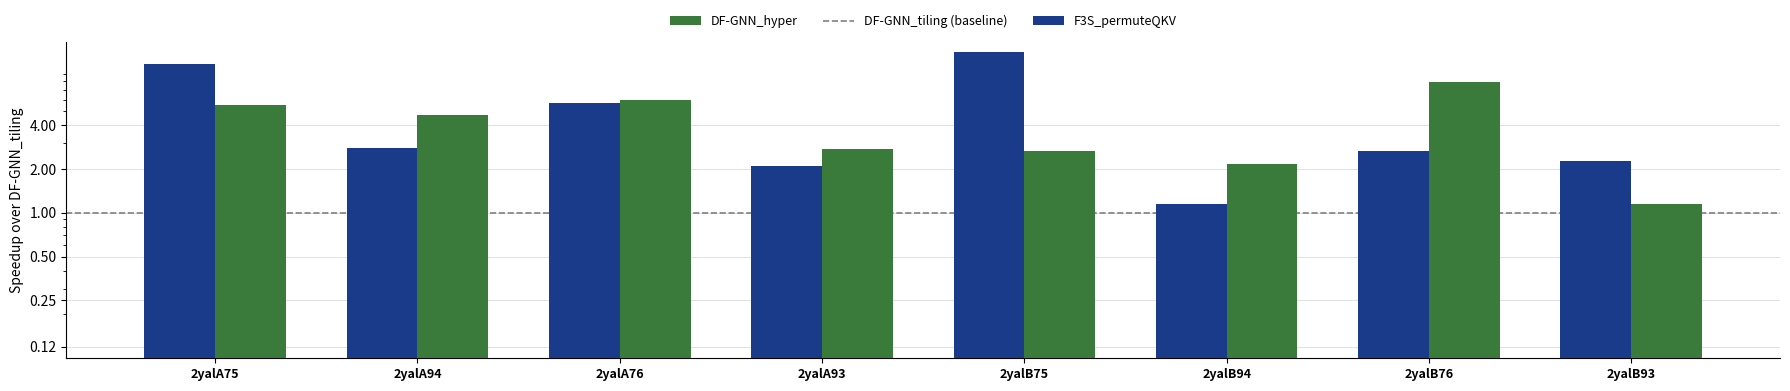

Reading left to right, list all the values displayed in this chart.

F3S_permuteQKV: 2yalA75=10.6	2yalA94=2.8	2yalA76=5.7	2yalA93=2.1	2yalB75=12.8	2yalB94=1.1	2yalB76=2.7	2yalB93=2.3
DF-GNN_hyper: 2yalA75=5.5	2yalA94=4.7	2yalA76=6.0	2yalA93=2.8	2yalB75=2.7	2yalB94=2.2	2yalB76=7.9	2yalB93=1.1